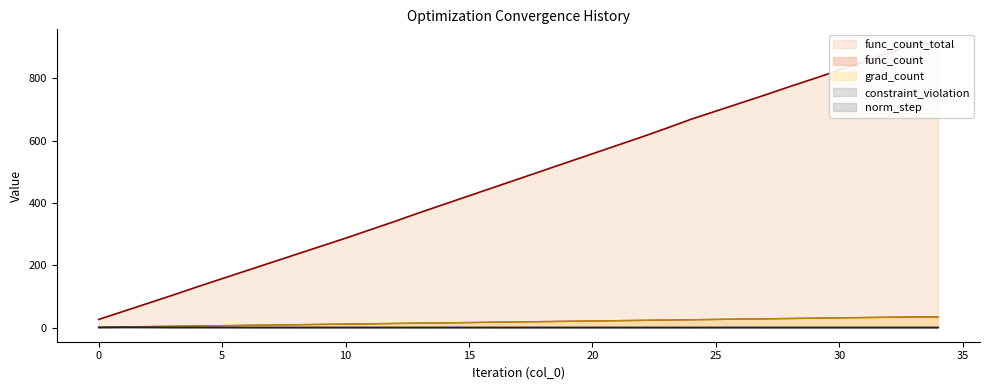

Count the number of data series in this chart.

5